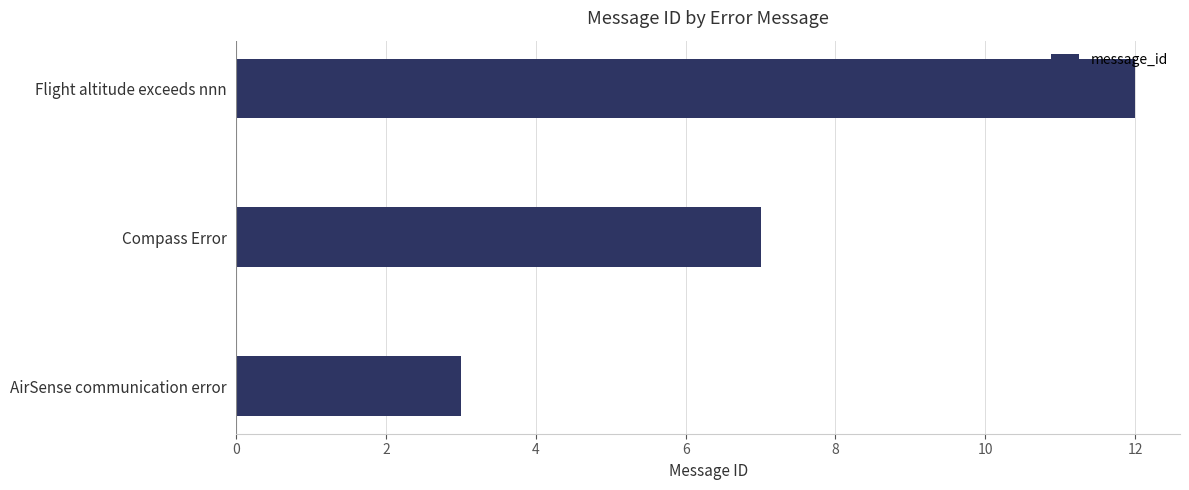

What is the difference between the maximum and minimum values?

9